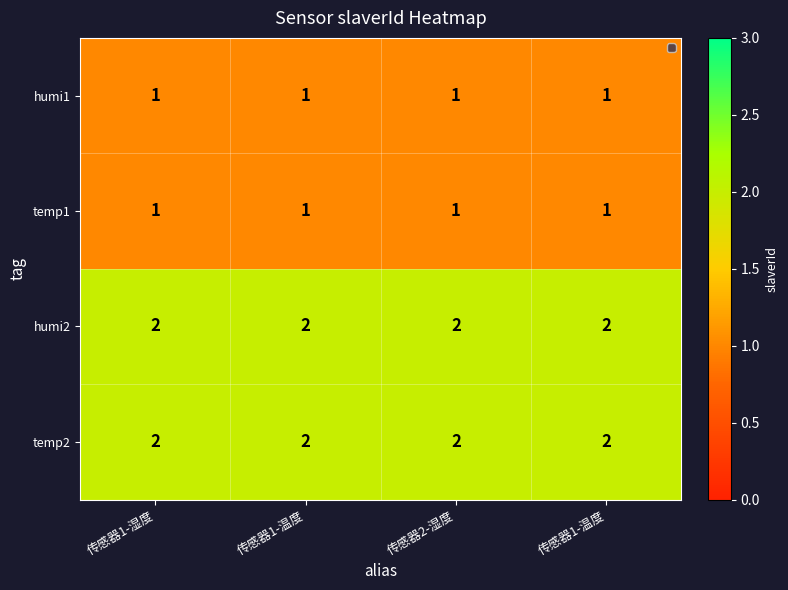

At which category is the sum across all series the highest?

传感器1-湿度